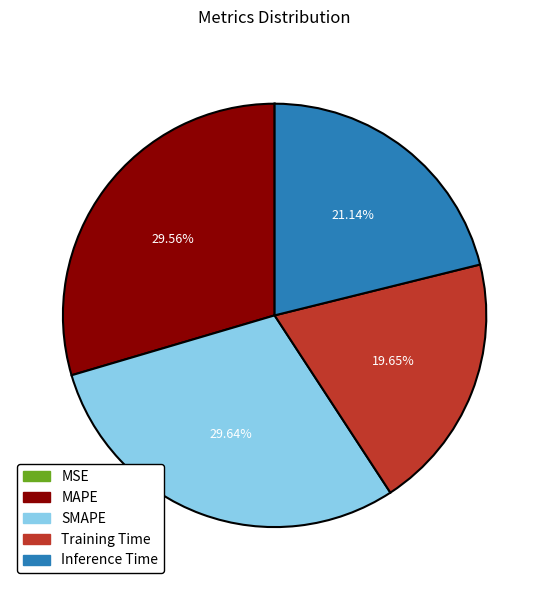

Between Inference Time and Training Time, which is larger?

Inference Time